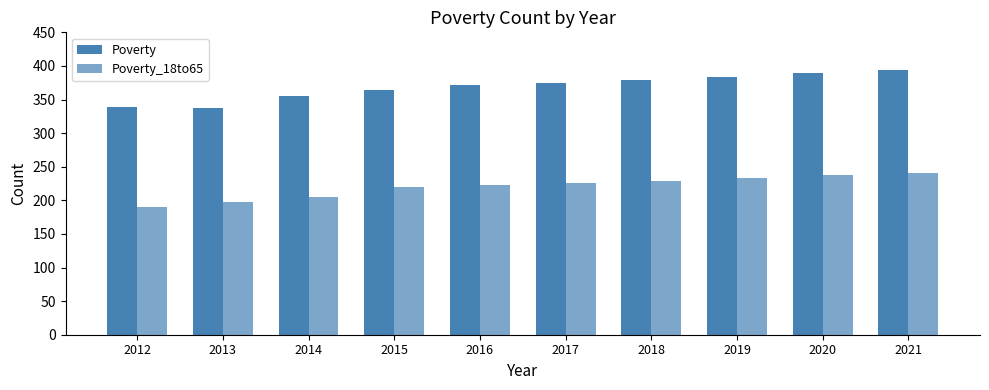

Which series has the largest total across all categories?

Poverty